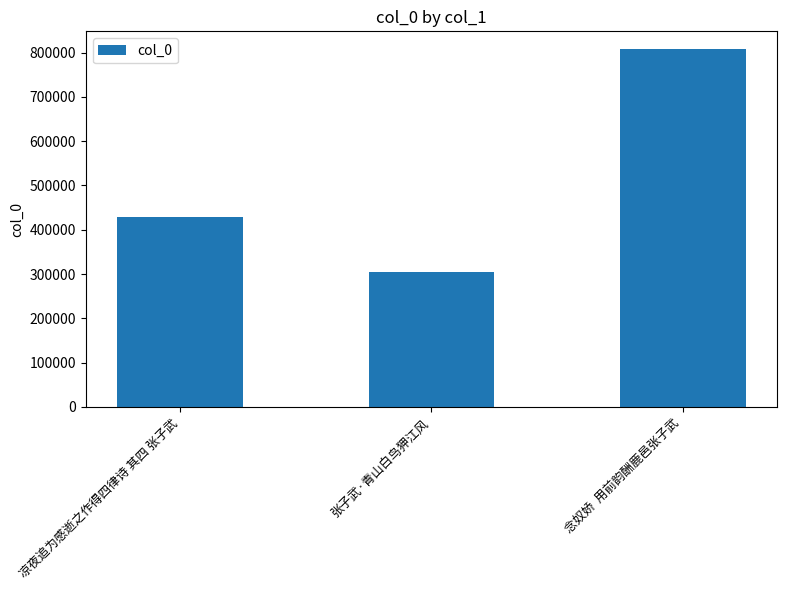

The value at 凉夜追为感逝之作得四律诗 其四 张子武 is 429843. True or false?

True